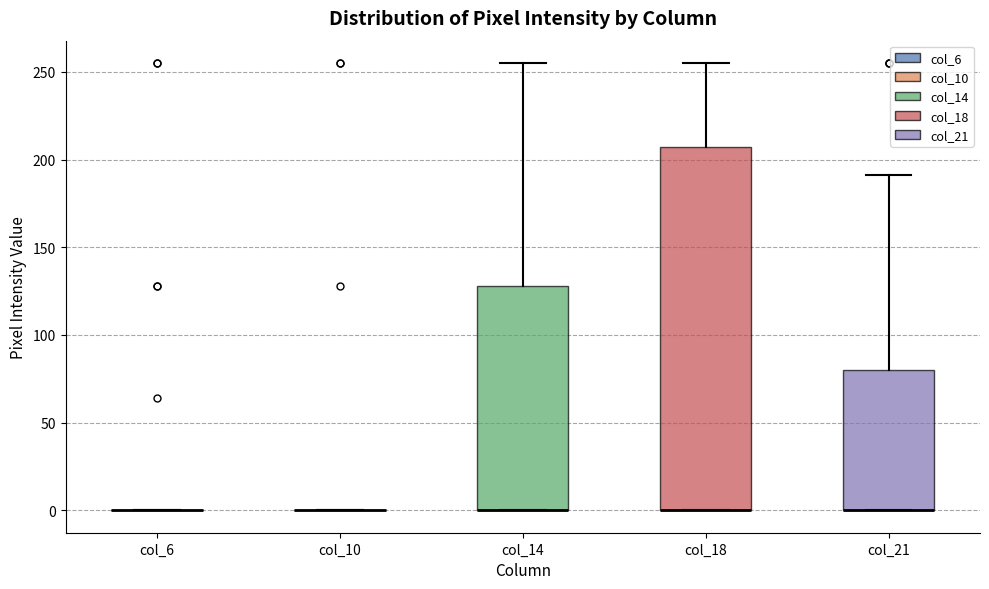

Which box is the tallest, from its lower edge to its upper edge?

col_18